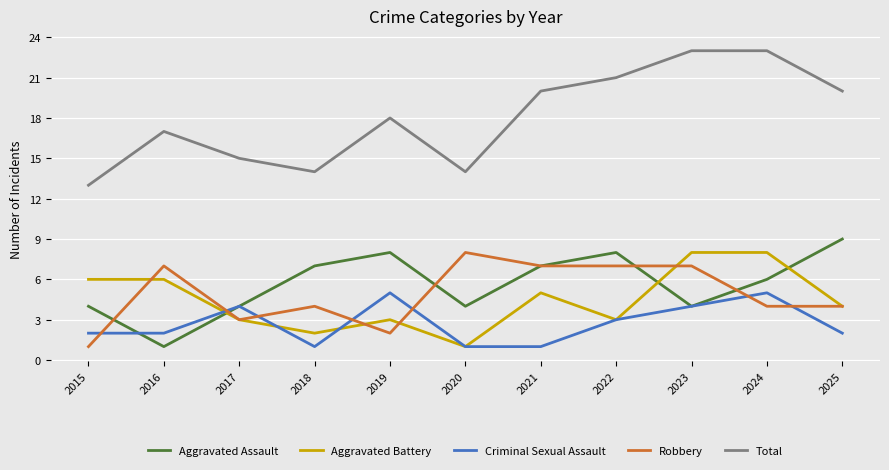

What is the total value across all series at 2023?

46